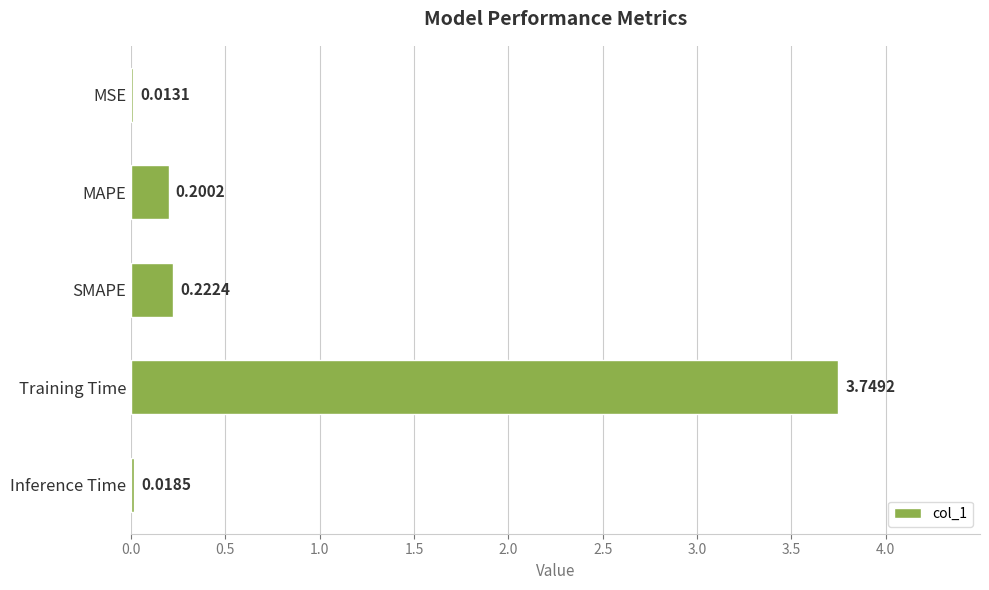

What is the sum of all values?

4.2